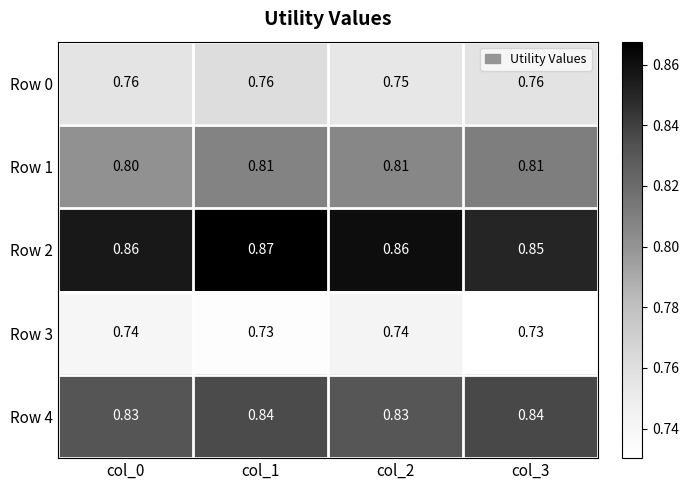

Is the value of Row 3 at col_0 greater than the value of Row 0 at col_0?

No